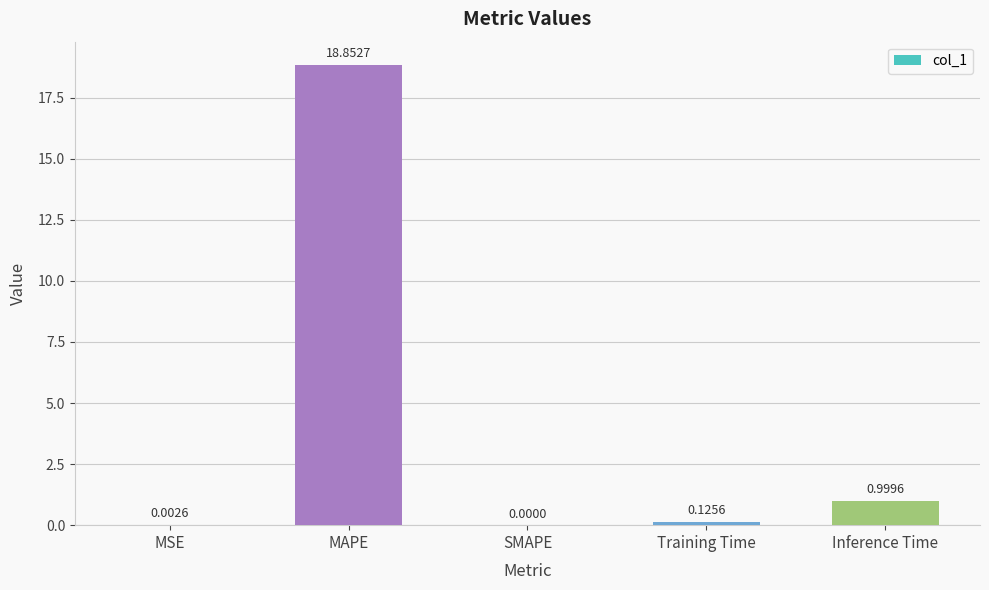

At which category does the chart reach its peak across all series?

MAPE